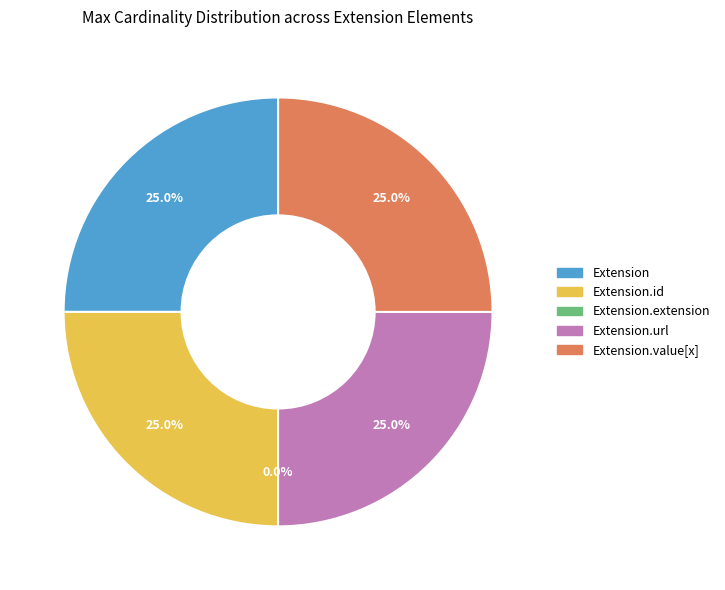

Count the number of slices in the pie.

5